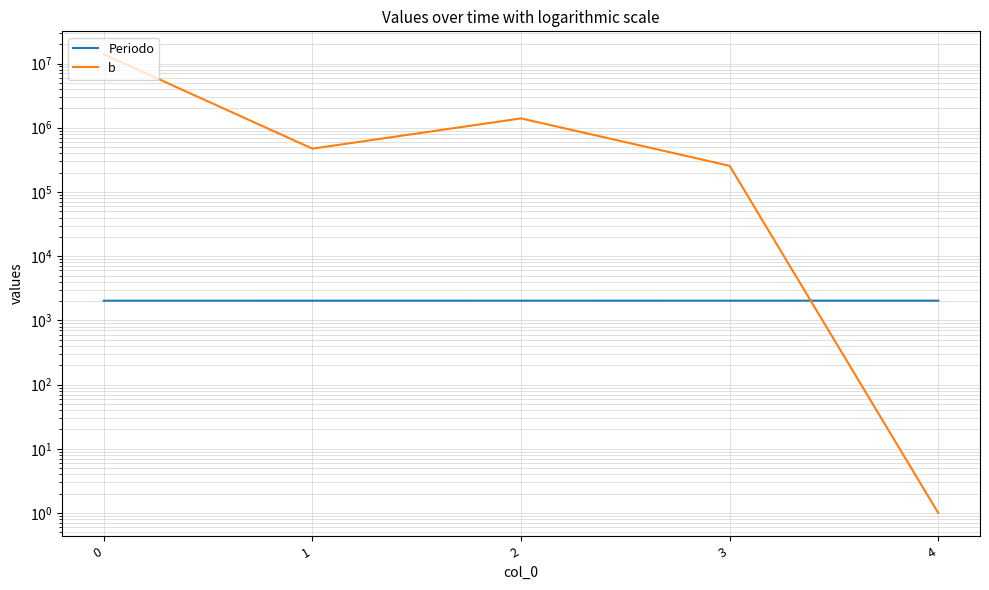

Which series has the largest total across all categories?

b